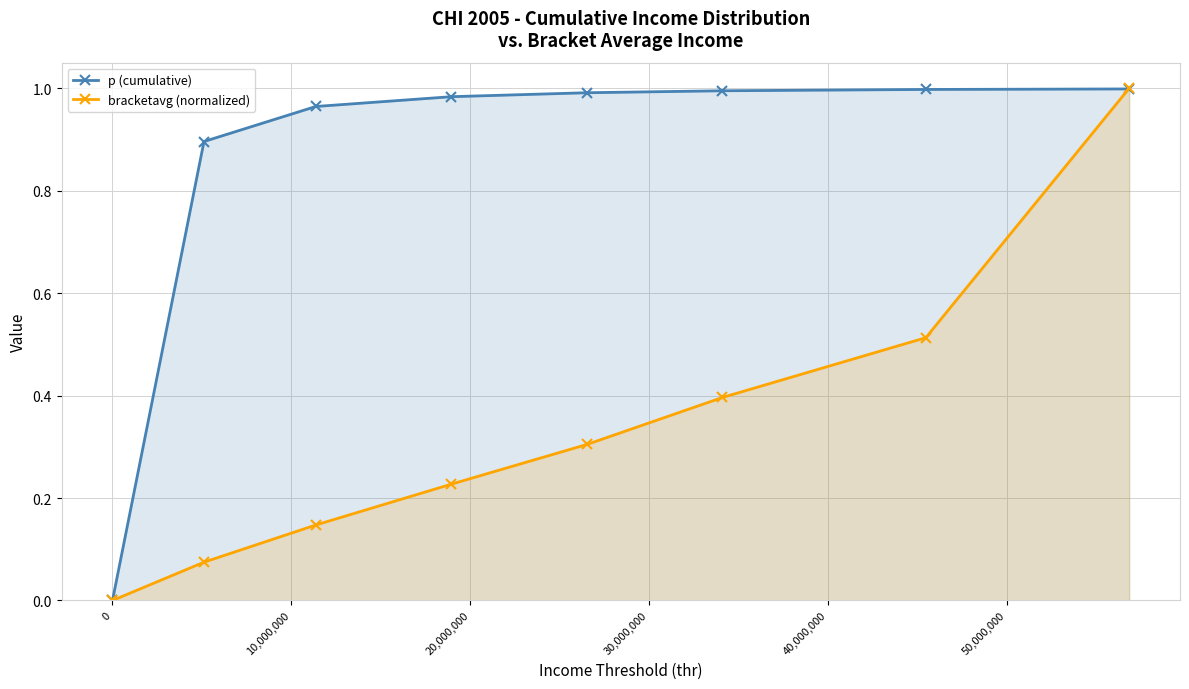

What is the value of the p (cumulative) point at the 7th from the left?

1.0